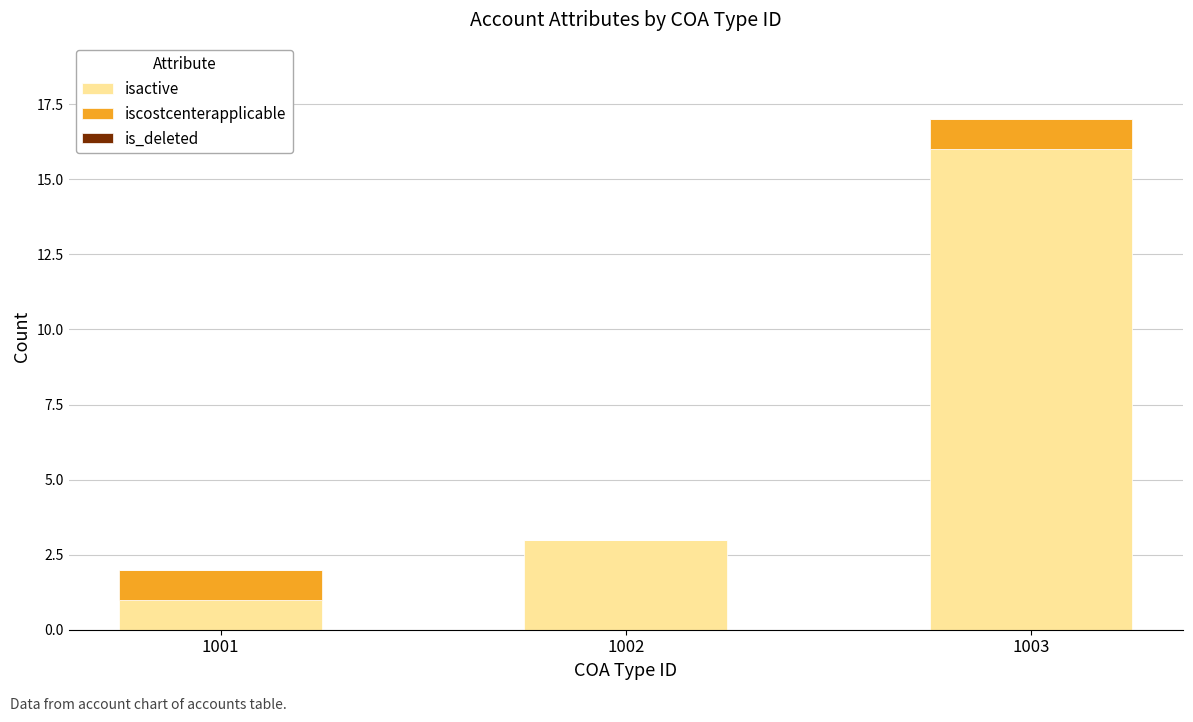

How many categories are shown in the chart?

3